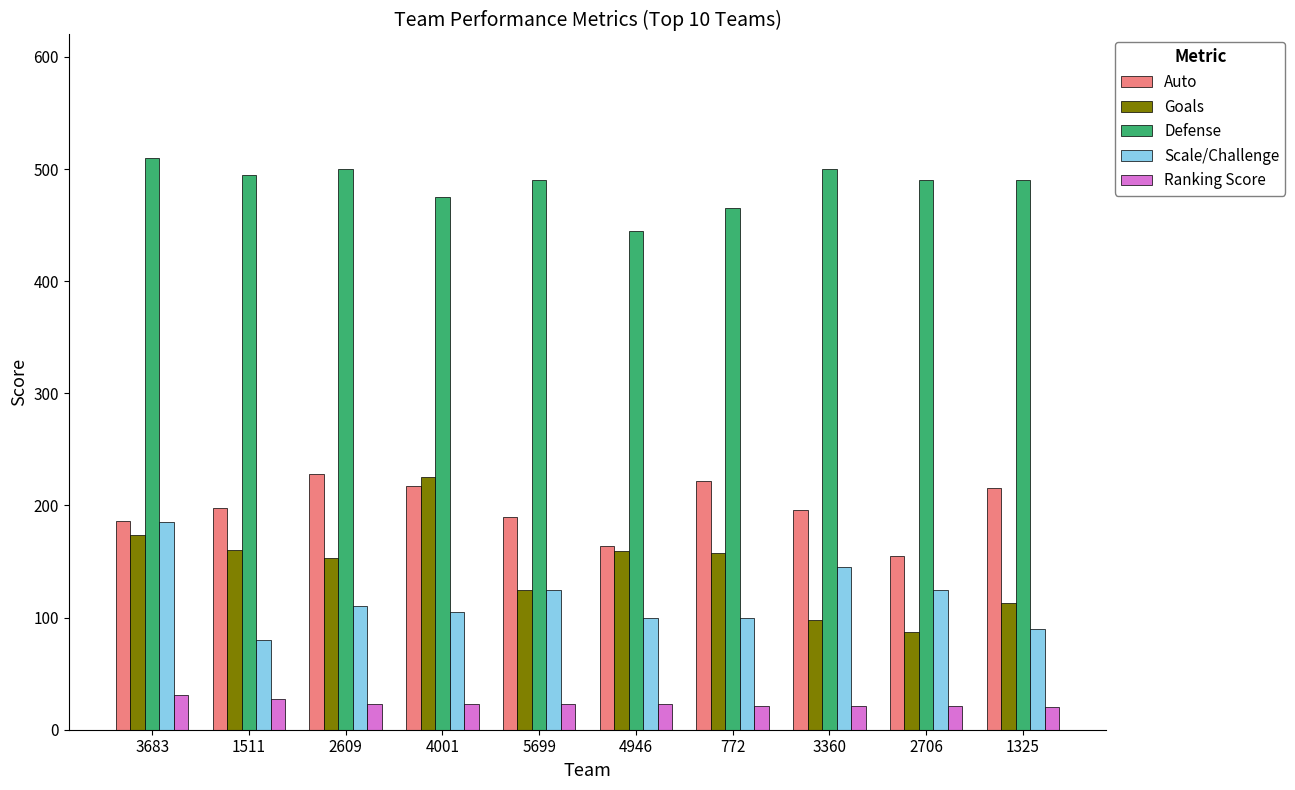

Which series has the largest total across all categories?

Defense